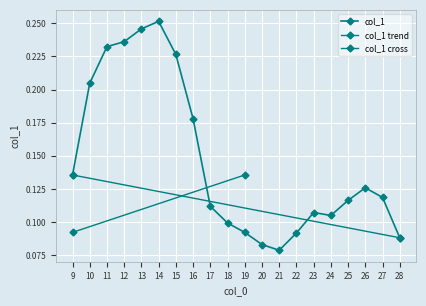

Reading left to right, what are all the values shown in this chart?

0.1	0.2	0.2	0.2	0.2	0.3	0.2	0.2	0.1	0.1	0.1	0.1	0.1	0.1	0.1	0.1	0.1	0.1	0.1	0.1